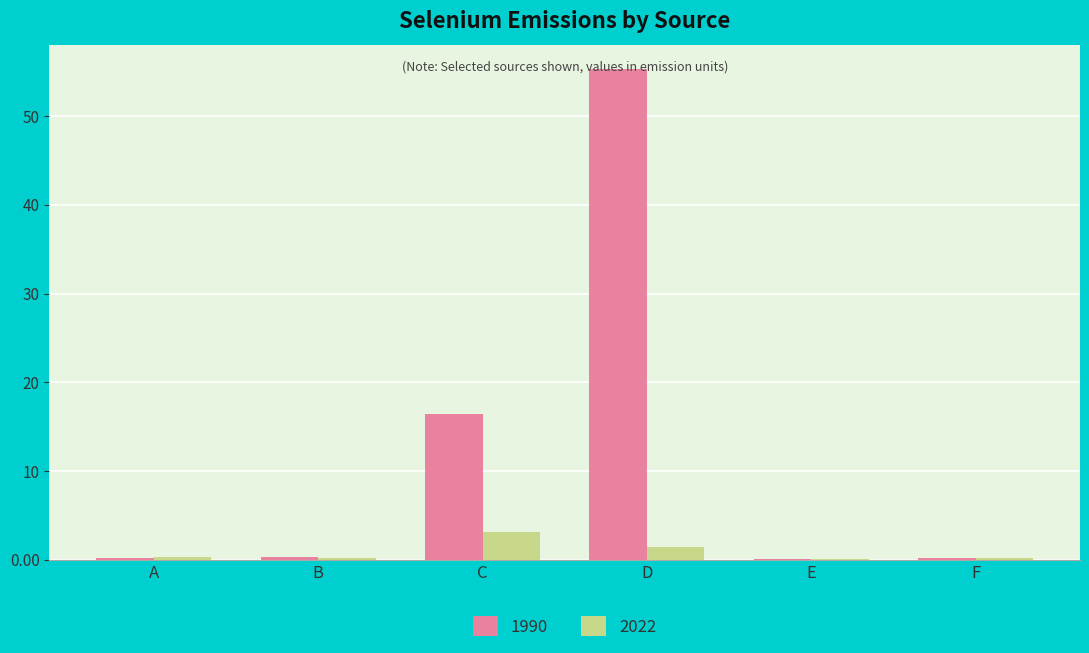

At which label does 2022 reach its peak?

C